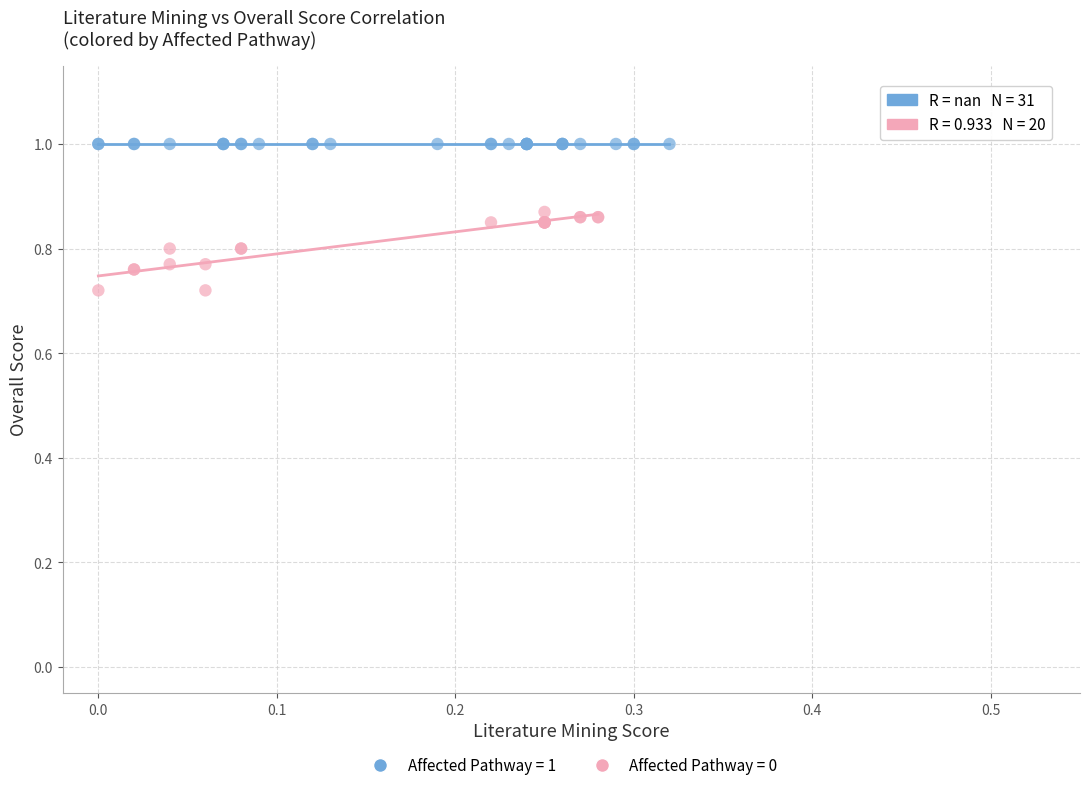

Which series reaches the maximum Y coordinate?

Affected Pathway = 1